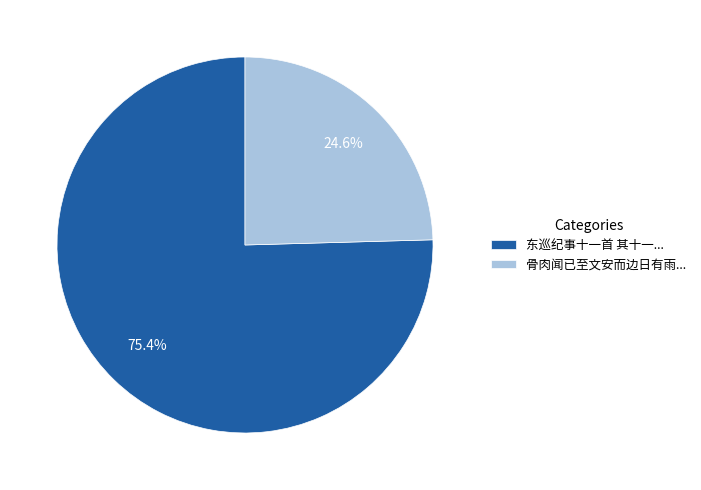

Combined, what portion of the pie is 东巡纪事十一首 其十一... and 骨肉闻已至文安而边日有雨...?

100.0%